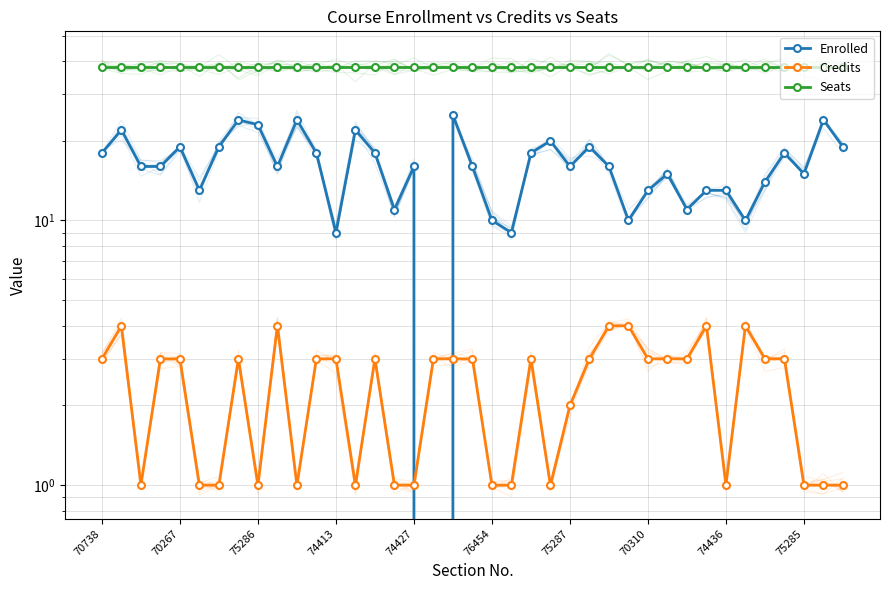

What is the spread (max minus min) of values at 35?

35